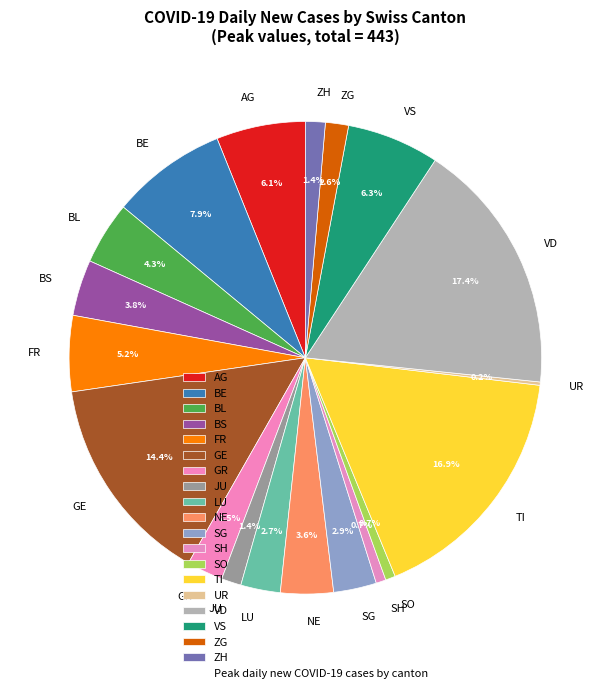

Combined, what portion of the pie is SO and GE?

15.1%